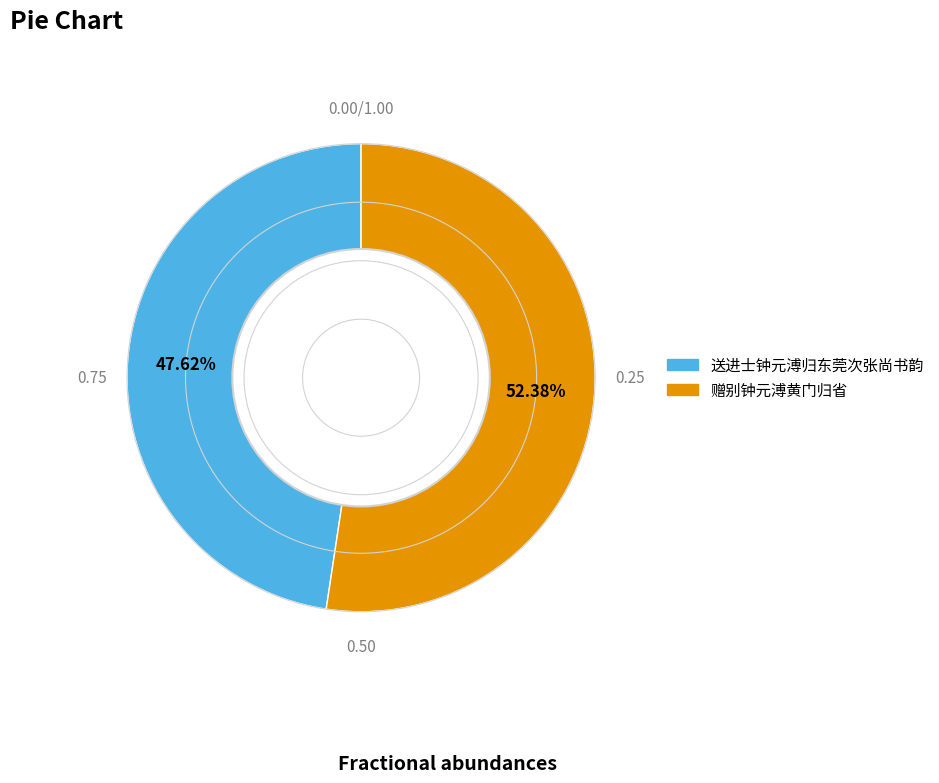

To the nearest percent, what is the difference between the 赠别钟元溥黄门归省 and 送进士钟元溥归东莞次张尚书韵 slice percentages?

5%